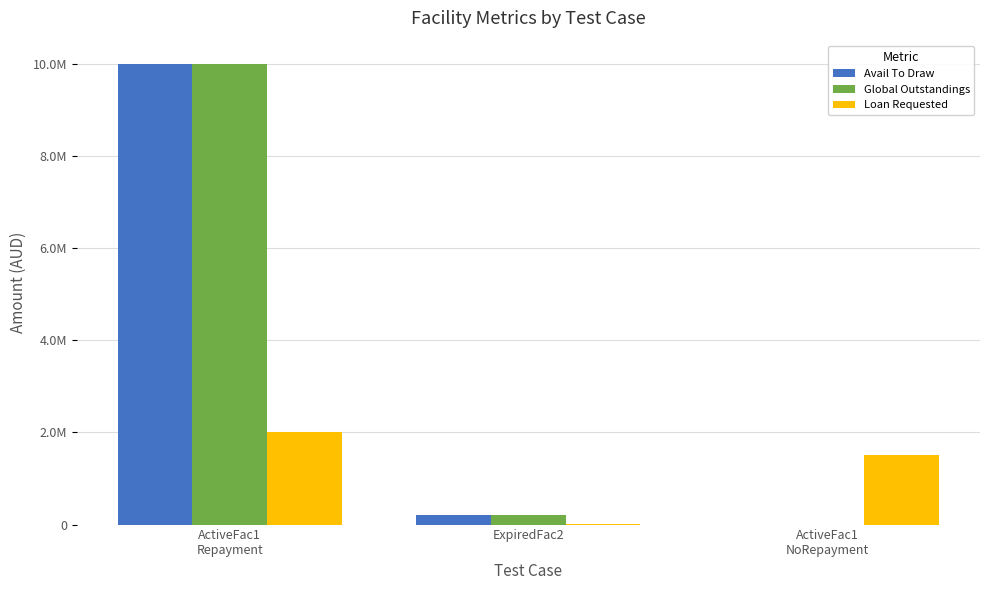

Which has a higher value, ActiveFac1
Repayment or ActiveFac1
NoRepayment?

ActiveFac1
Repayment